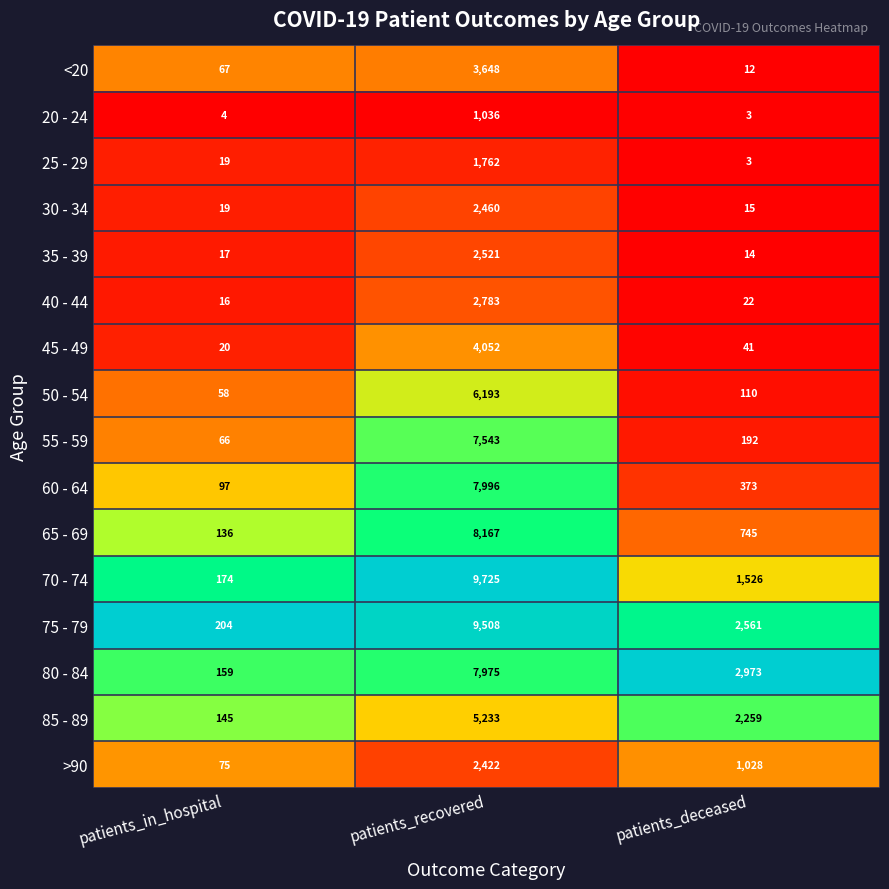

What is the difference between the 35 - 39 values at patients_in_hospital and patients_deceased?

3